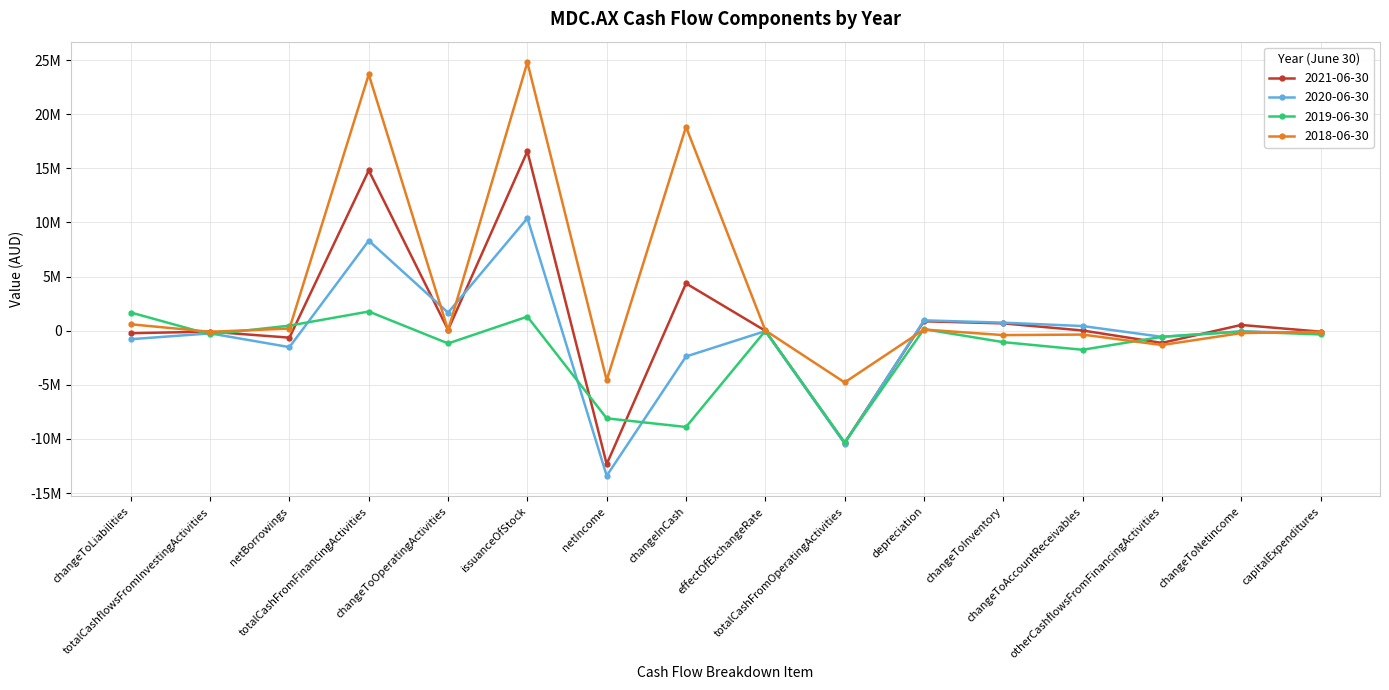

What are all the series names shown in the legend?

2021-06-30, 2020-06-30, 2019-06-30, 2018-06-30